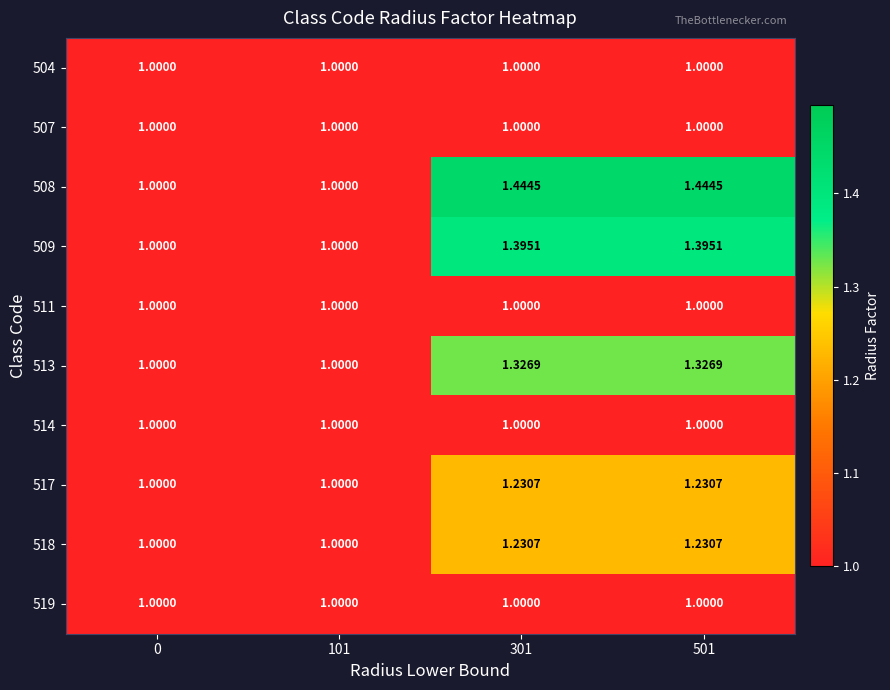

Is the value of 508 at 0 greater than the value of 517 at 501?

No